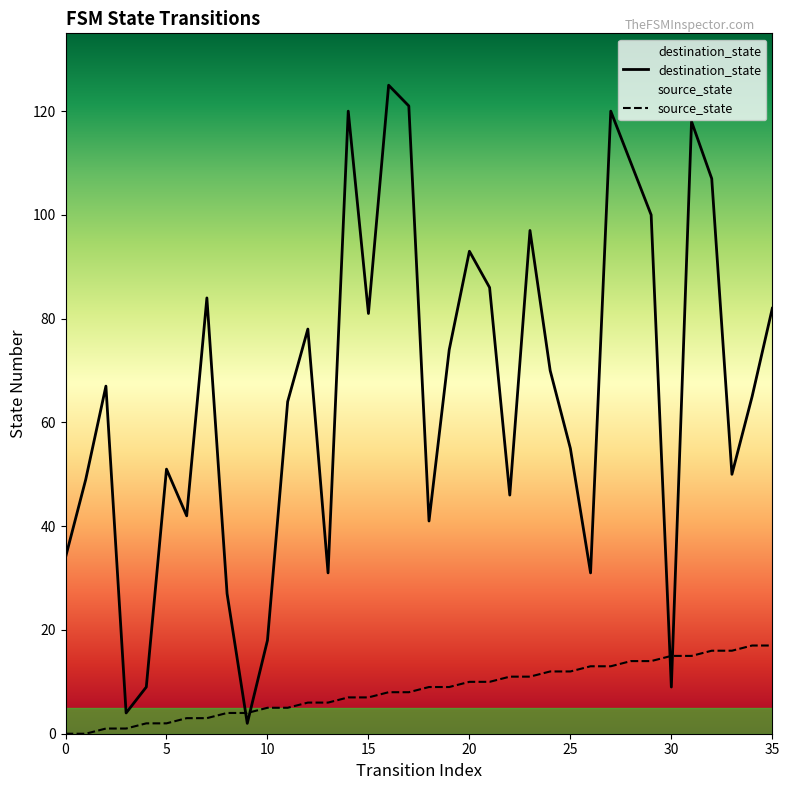

Where does the source_state series first go above 9?

20